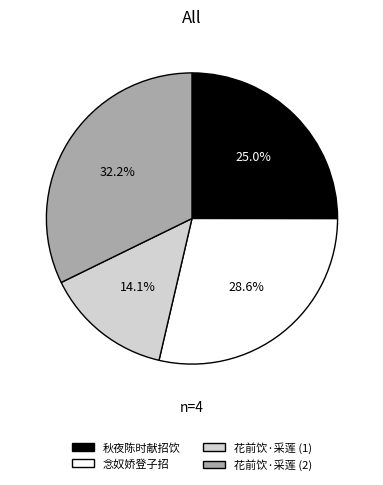

How many slices are in this pie chart?

4